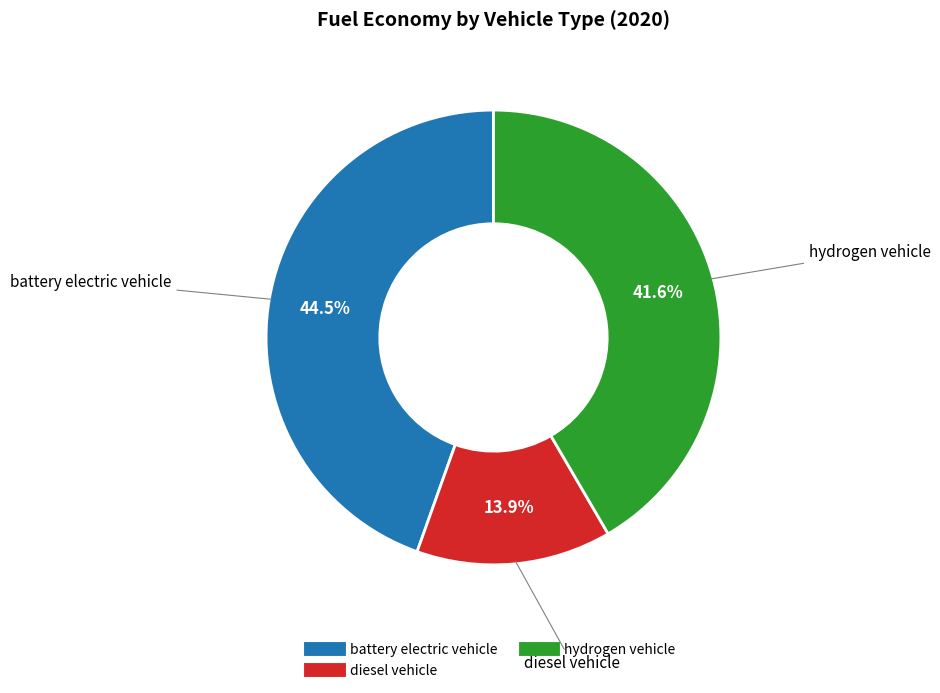

Is there any slice that represents more than half of the pie?

No